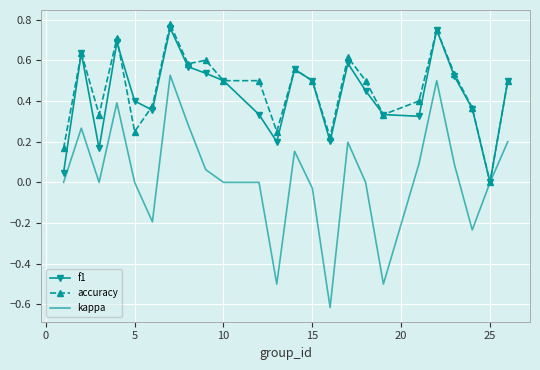

Which series has the widest spread of values?

kappa